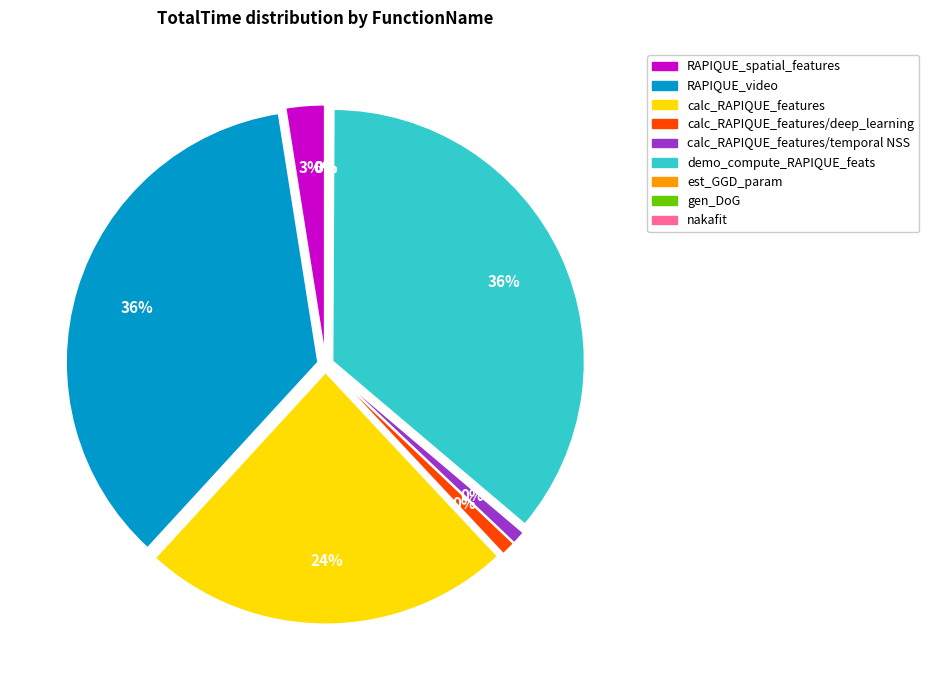

True or false: nakafit accounts for 1% of the total.

False